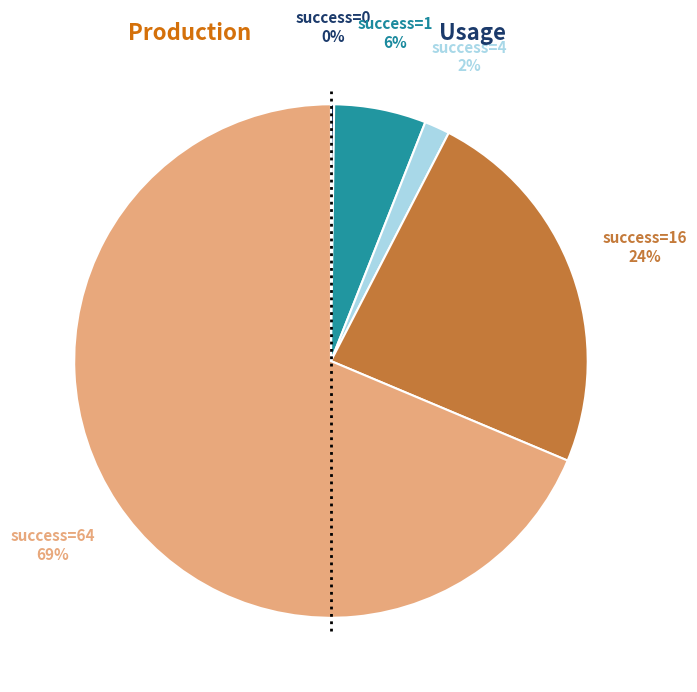

To the nearest percent, what is the difference between the largest and smallest slice percentages?

68%